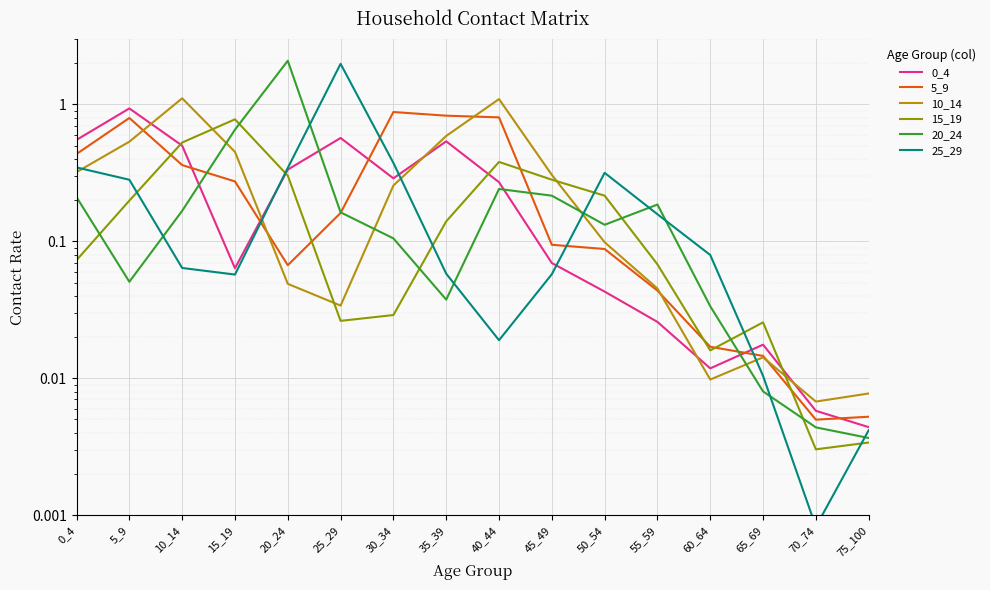

True or false: 5_9 and 10_14 intersect in this chart.

True